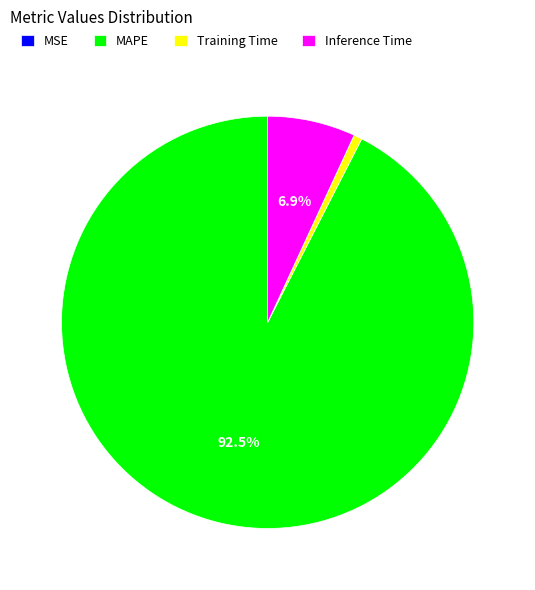

To the nearest percent, what is the average slice percentage?

25%